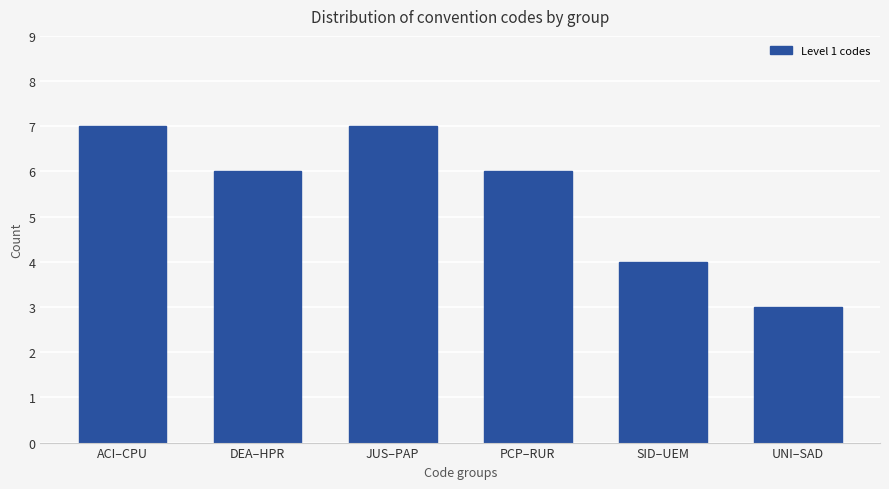

Reading left to right, extract all data points from this chart.

7	6	7	6	4	3